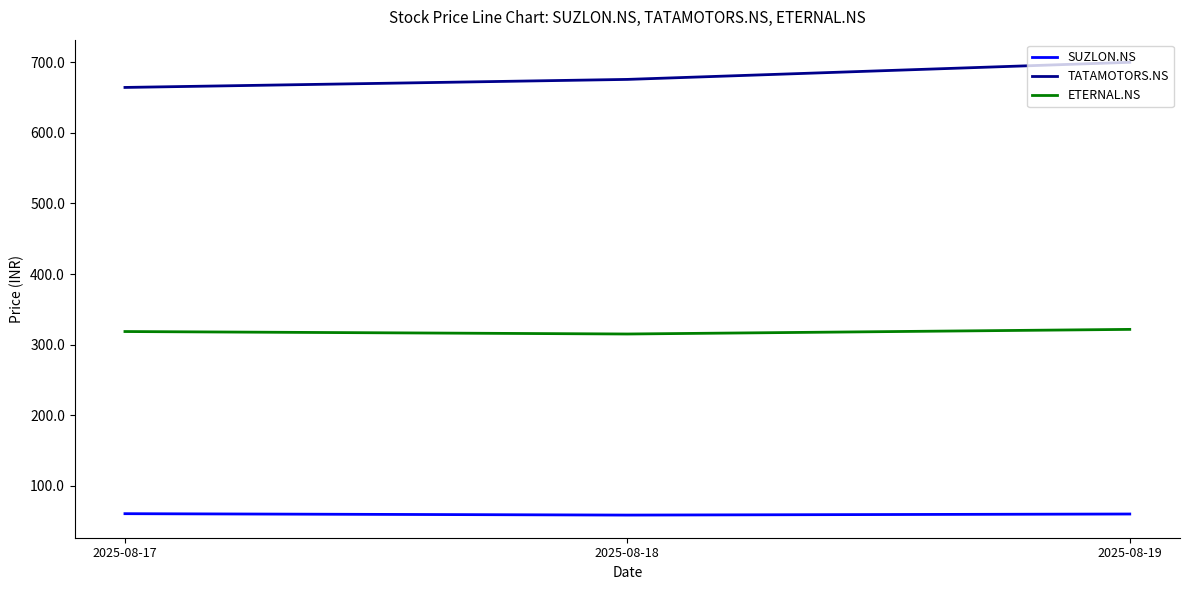

What is the sum of all ETERNAL.NS values?

954.8